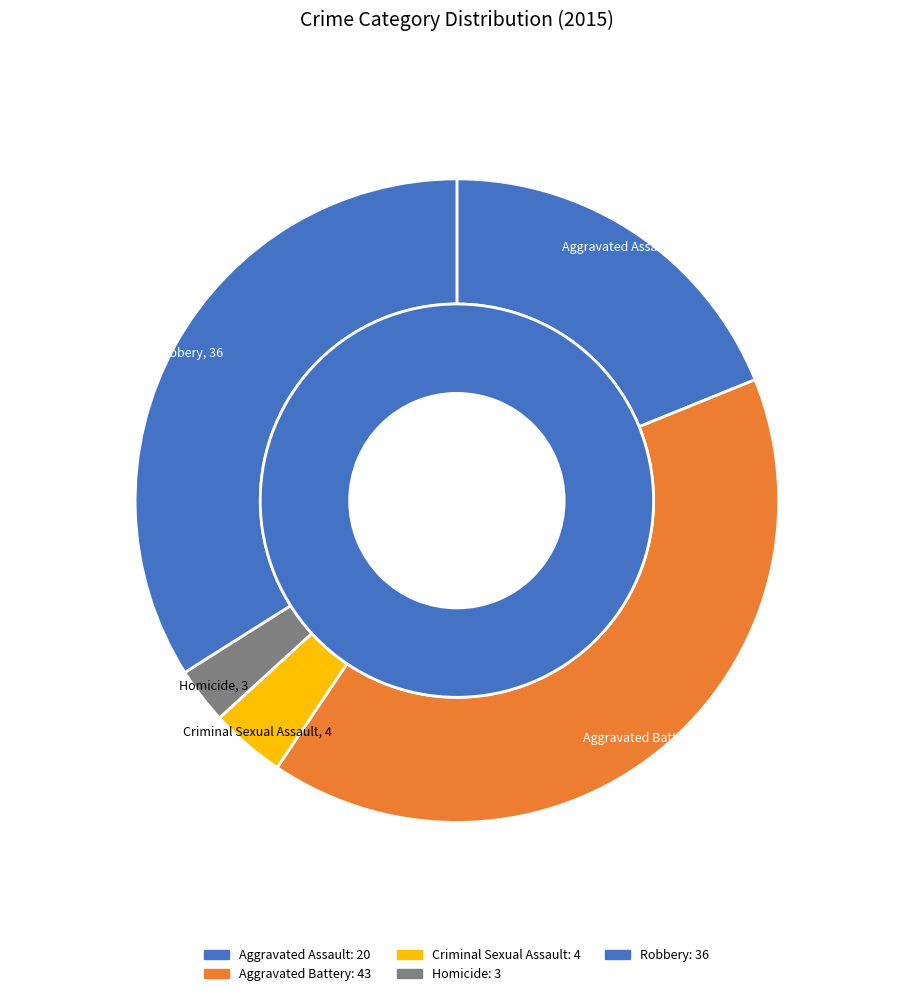

What is the change in value from Aggravated Battery to Criminal Sexual Assault?

-39